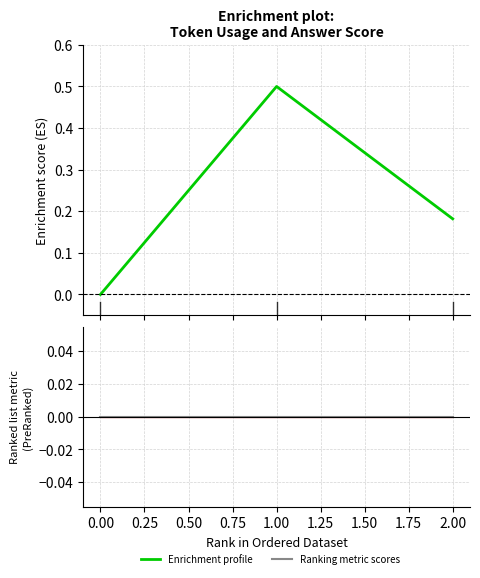

List the series in order of their peak value, highest first.

Enrichment profile, Ranking metric scores